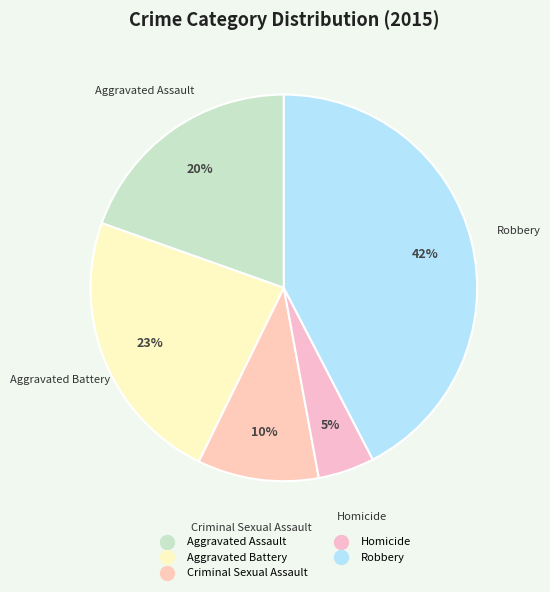

What percentage is the Robbery slice, to the nearest percent?

42%